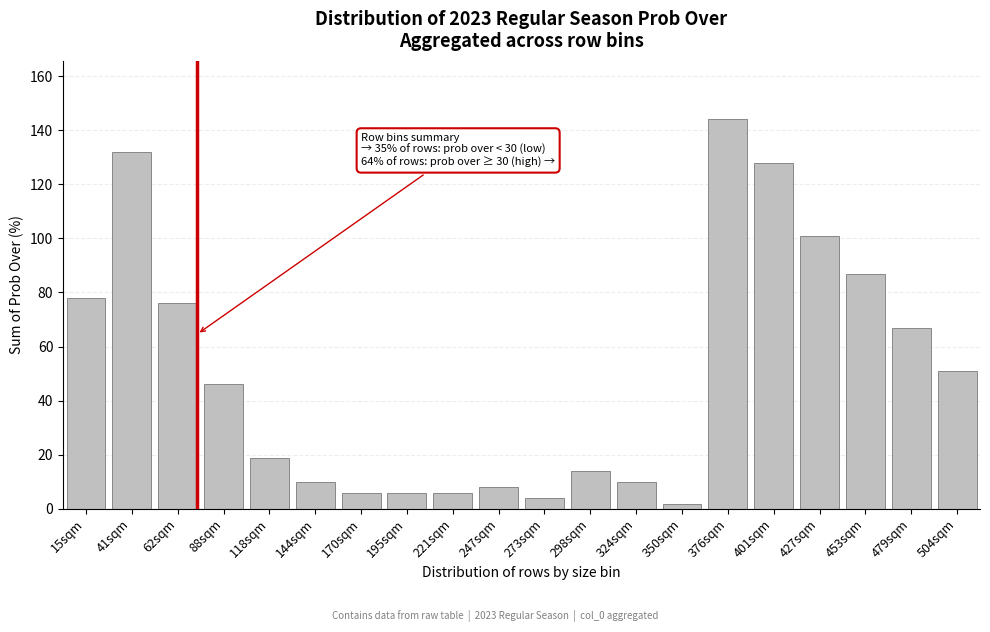

Reading left to right, transcribe all the data shown in this chart.

78	132	76	46	19	10	6	6	6	8	4	14	10	2	144	128	101	87	67	51